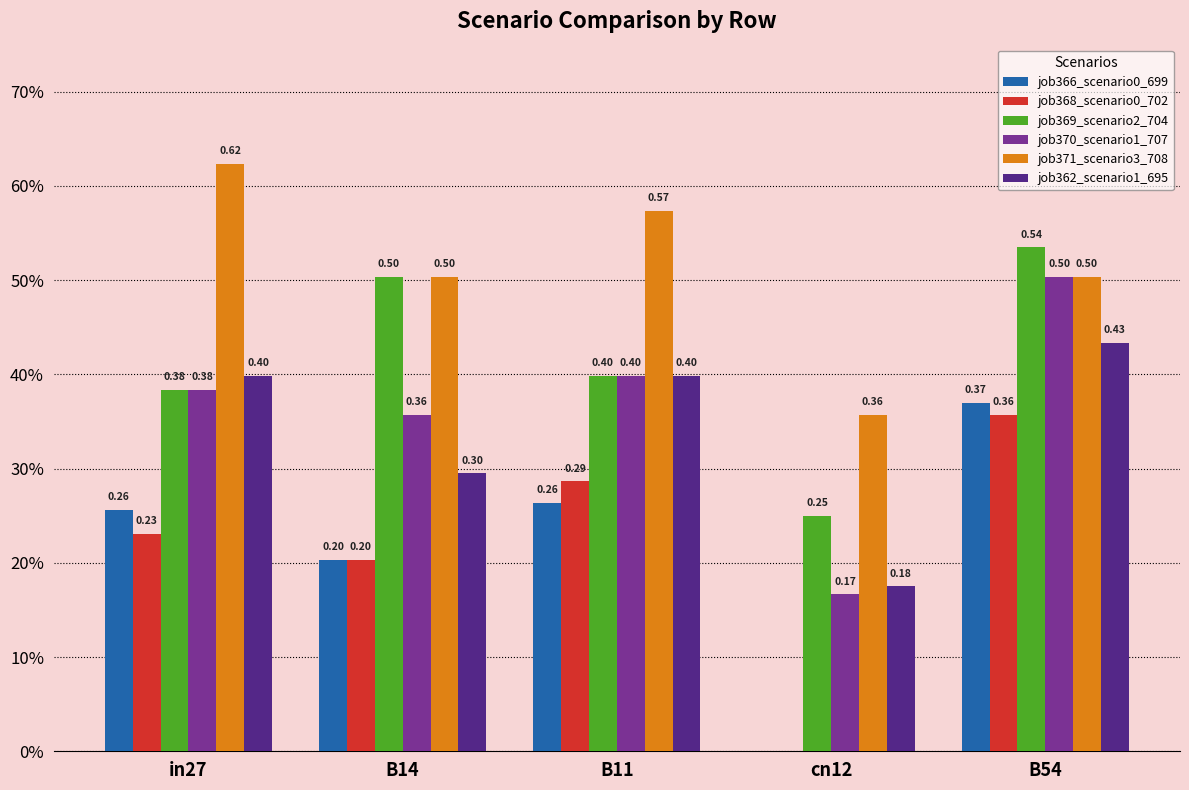

Is the value of job371_scenario3_708 at B11 greater than the value of job366_scenario0_699 at B14?

Yes